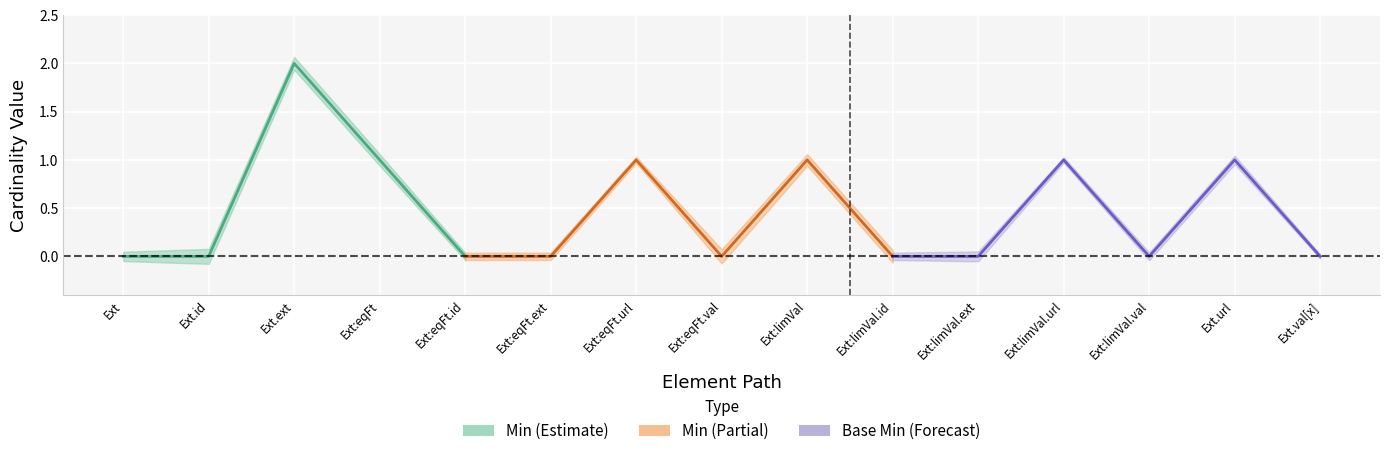

Is the value of Base Min at Extension.extension:equipmentFeature.id greater than the value of Min at Extension.extension:equipmentFeature.id?

No